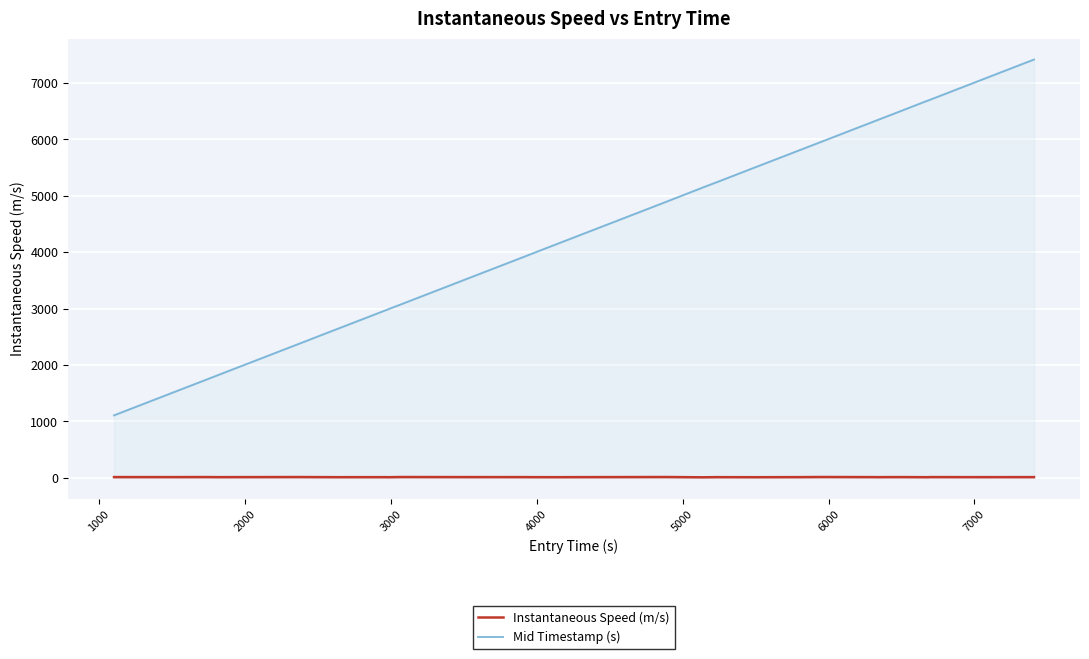

True or false: Instantaneous Speed (m/s) has more than 2 interior local peaks.

True